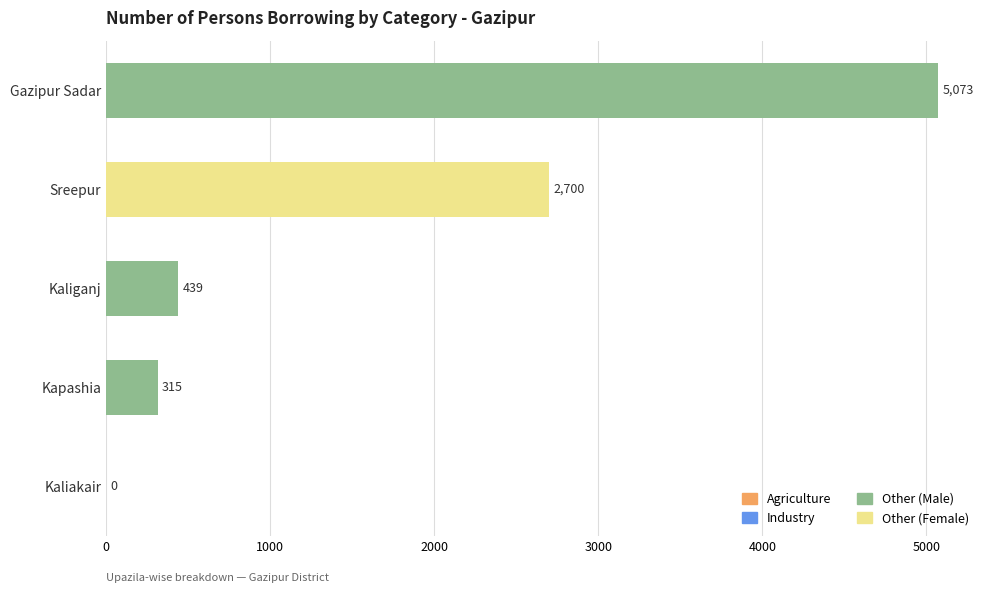

What is the average value?

1705